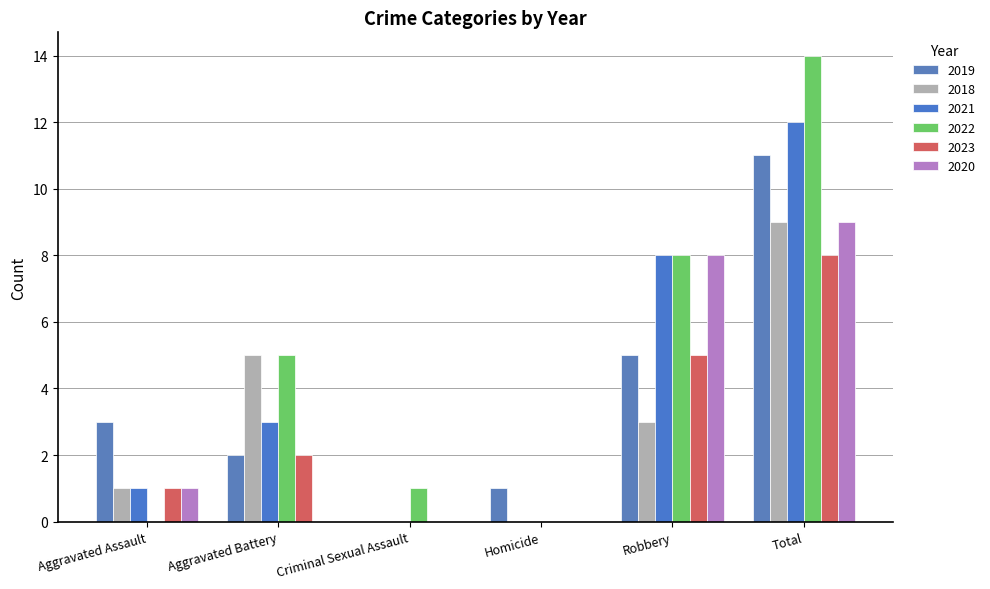

Is it true that 2023 equals 8 at Total?

True